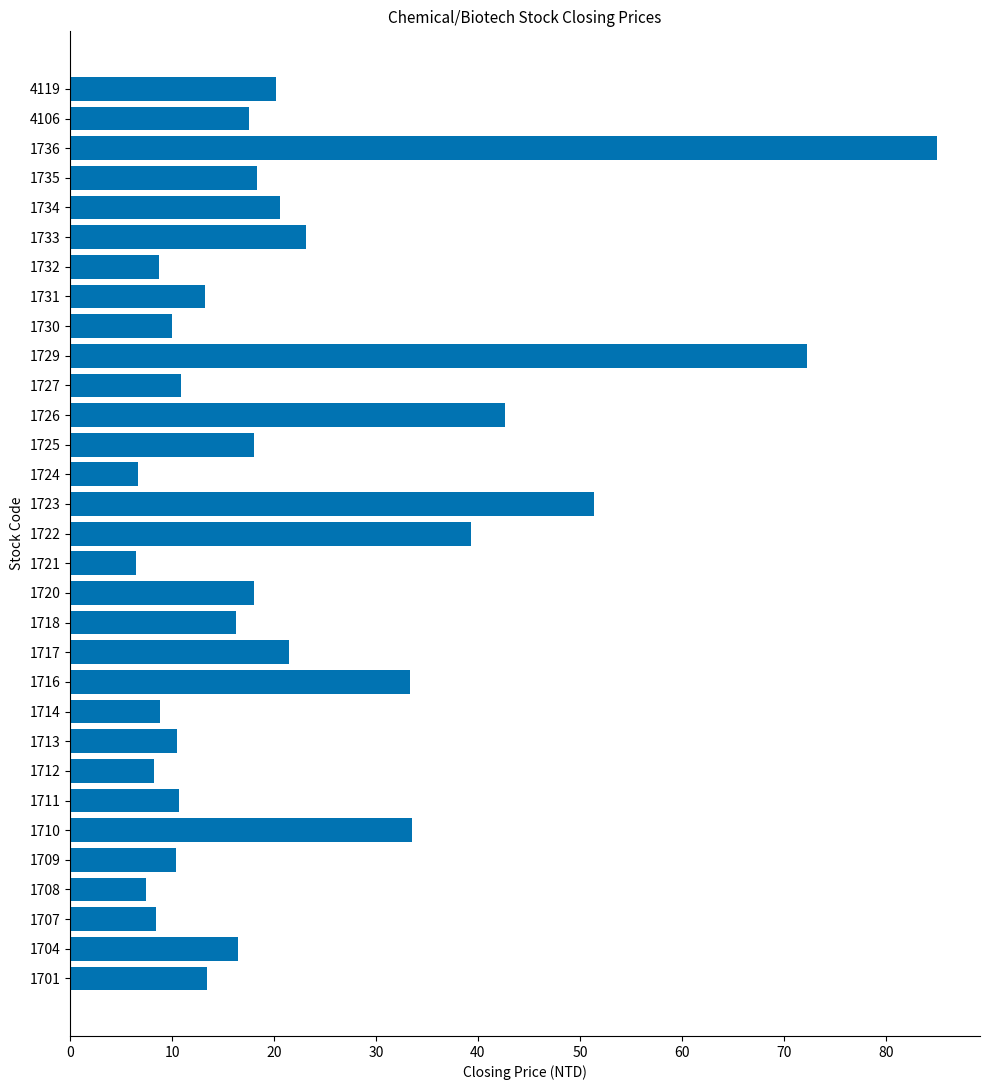

Between 1720 and 1707, which is larger?

1720